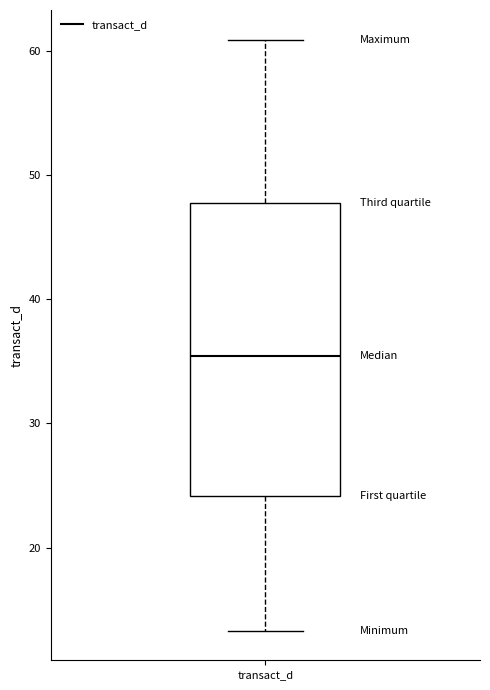

Read this box plot against the y-axis: the position of the median line, the range covered by the box, and the ends of both whiskers. The values are not printed on the chart, so give them approximately, as read against the axis.

median 35, box 24 to 48, whiskers 13 to 61